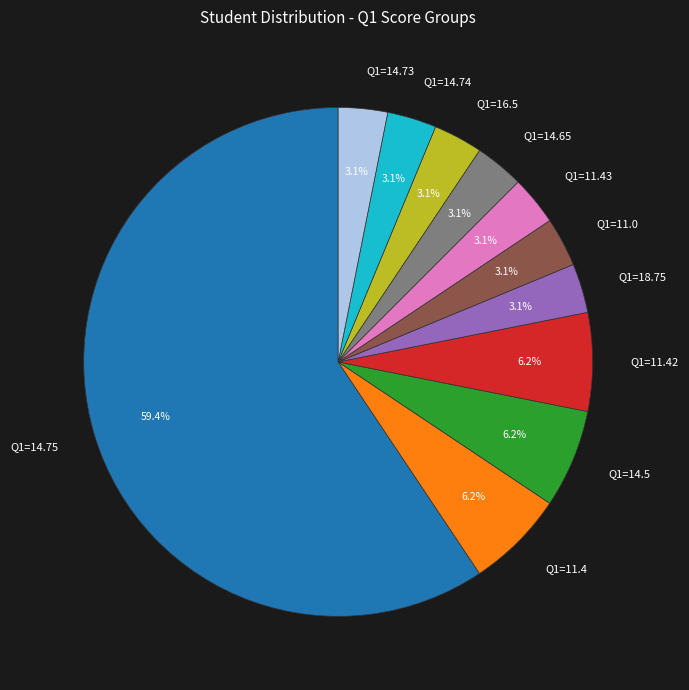

How many segments does this pie chart have?

11